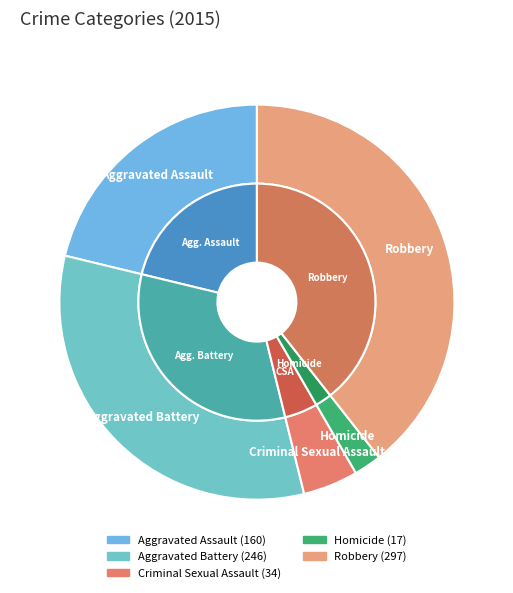

The Aggravated Assault slice represents 36% of the pie. True or false?

False